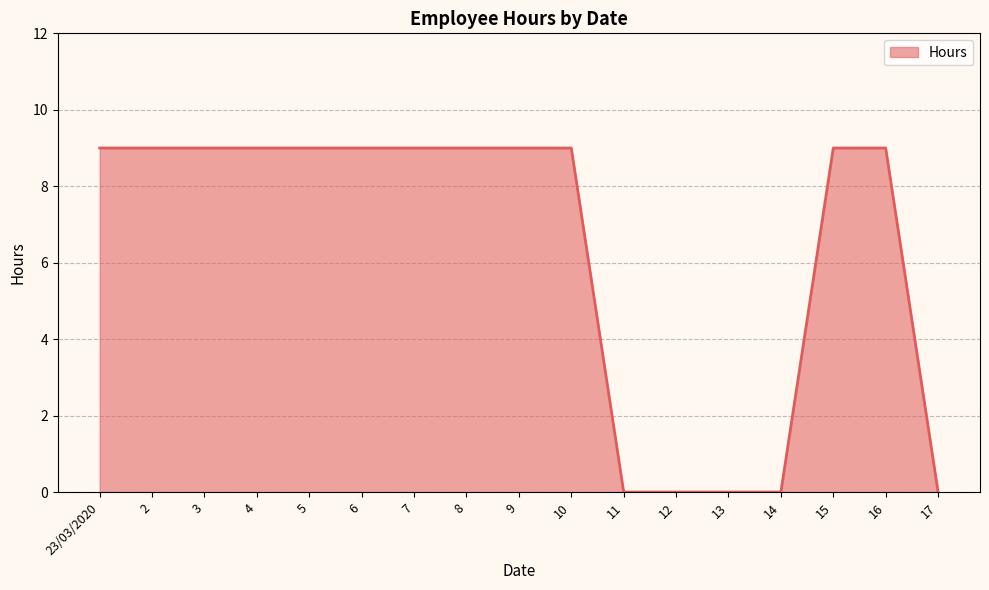

The chart shows a value of 12 at 9. True or false?

False